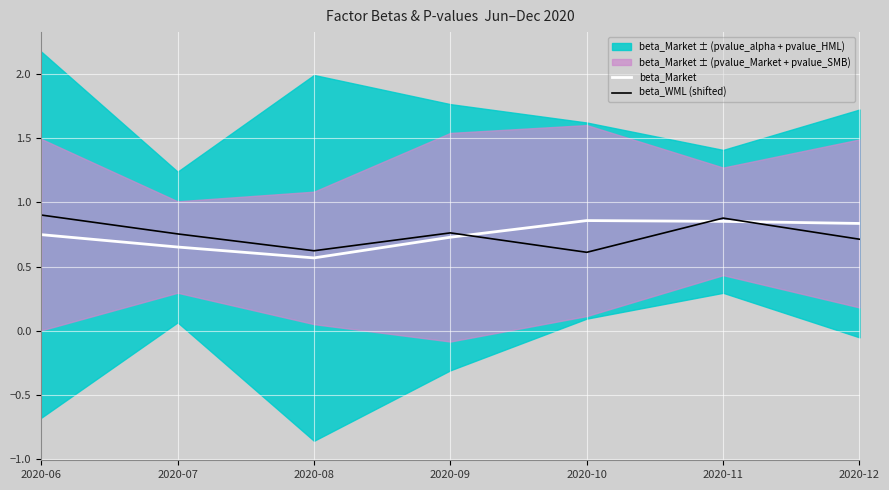

Count the beta_WML (shifted) values in the range 0 to 1.

7